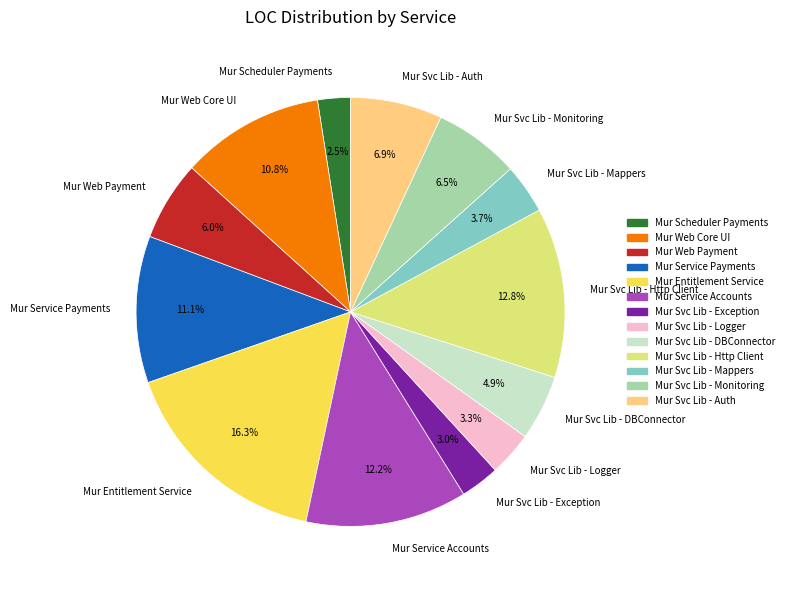

To the nearest percent, what is the difference between the largest and smallest slice percentages?

14%